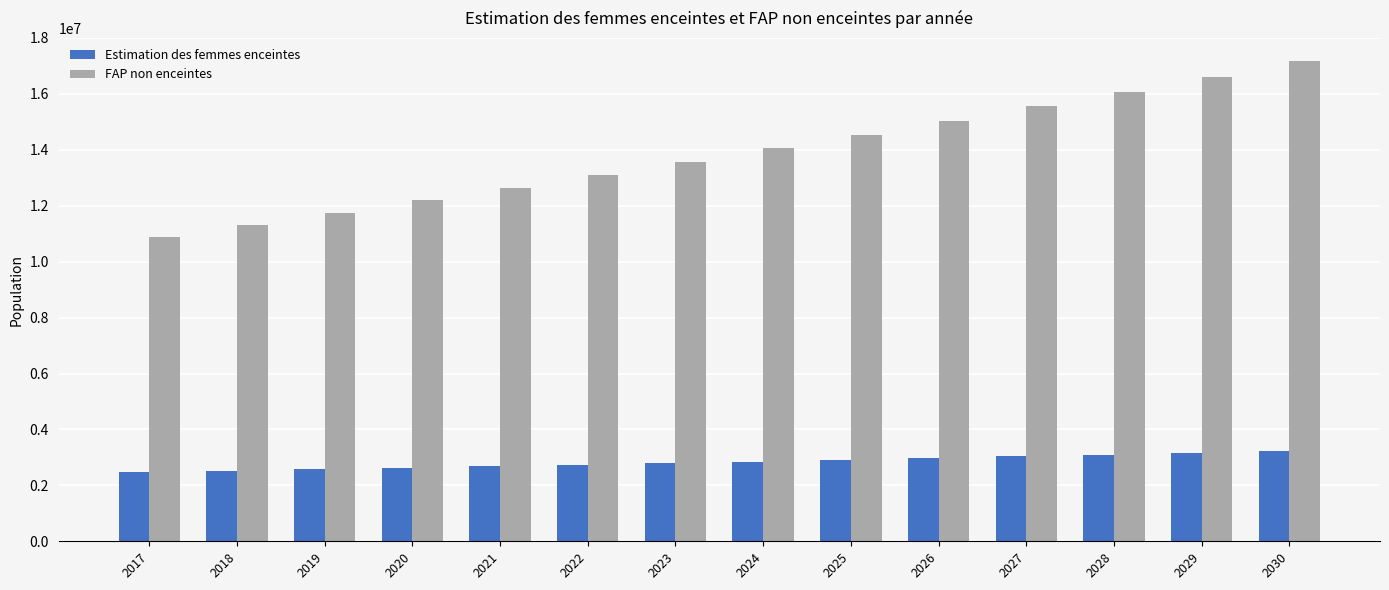

What is the greatest value displayed?

17165139.1